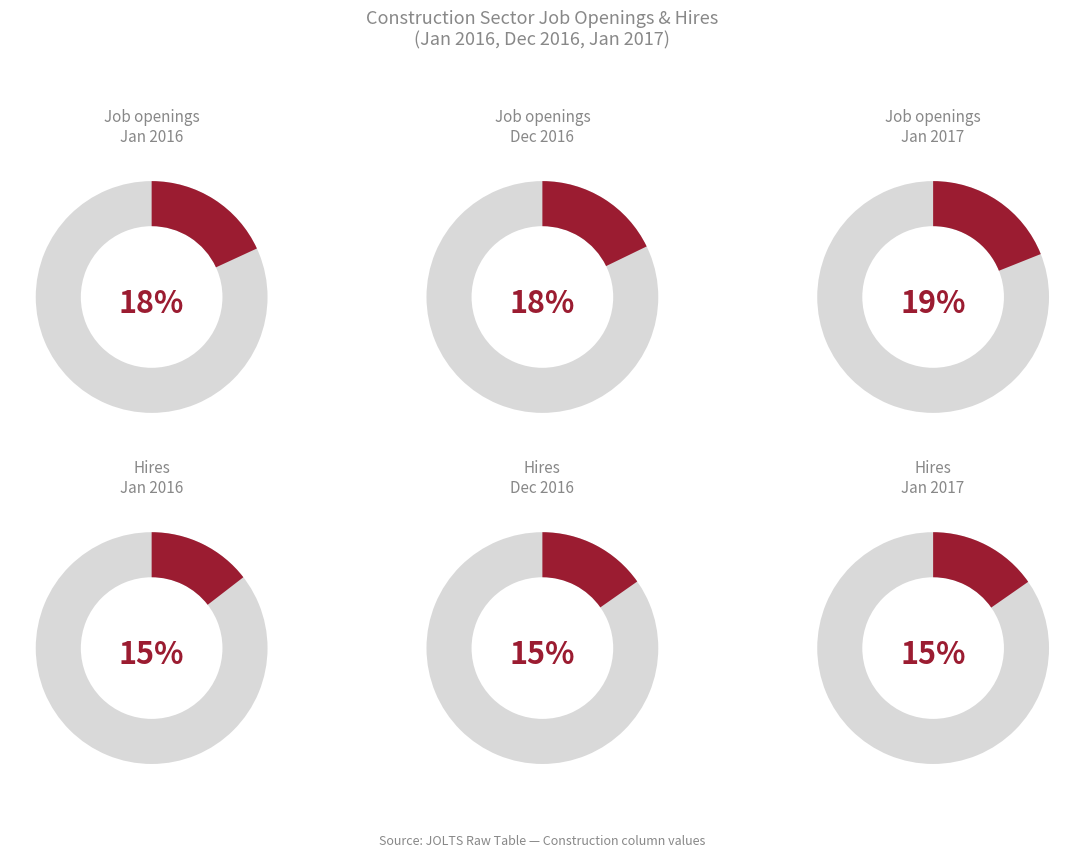

Is the sum of Hires Jan 2017 and Job openings Dec 2016 greater than half?

No